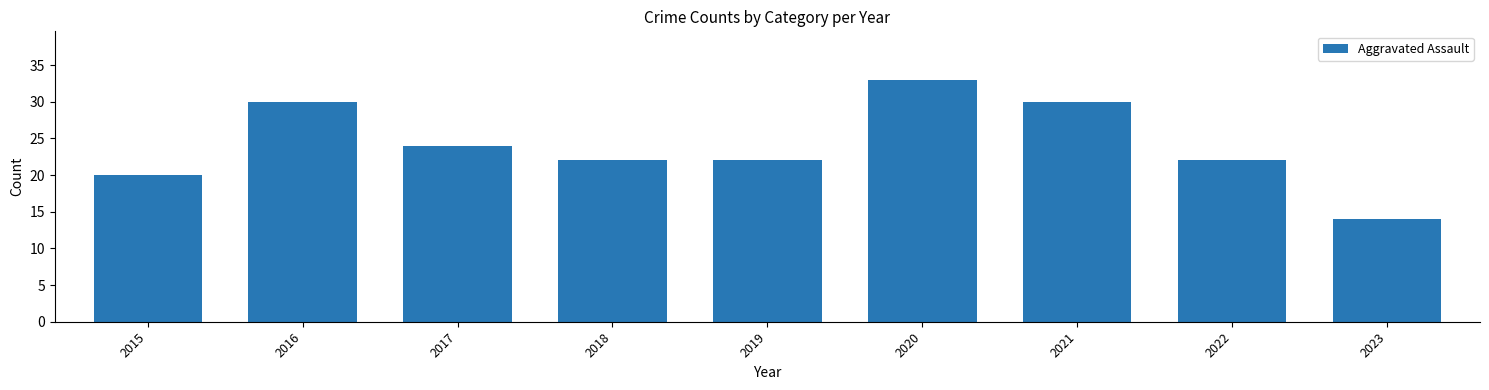

Reading left to right, transcribe all the data shown in this chart.

2015=20	2016=30	2017=24	2018=22	2019=22	2020=33	2021=30	2022=22	2023=14